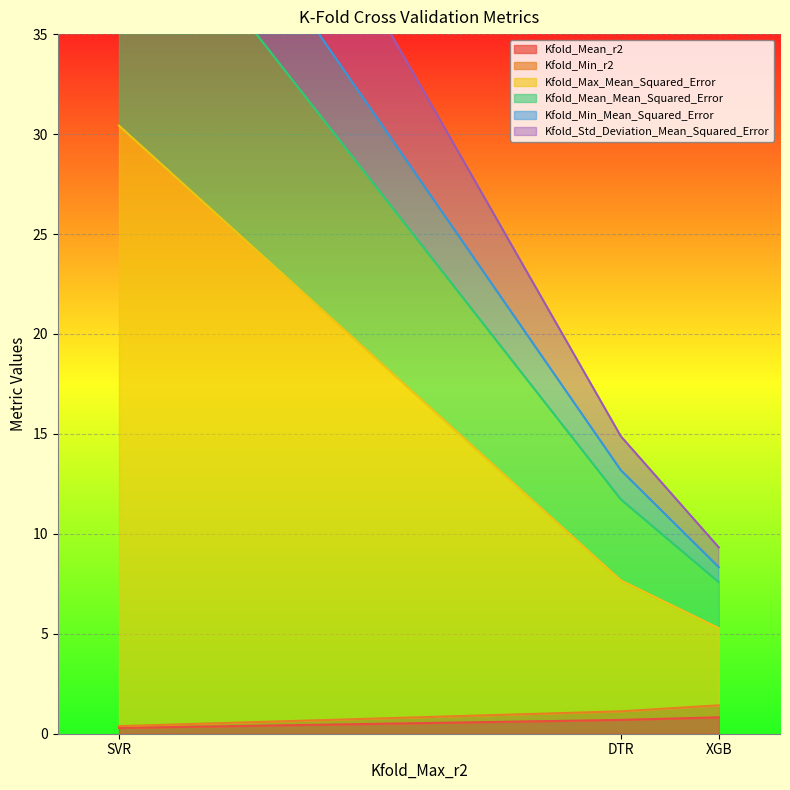

True or false: Kfold_Mean_r2 has a value of 0.8 at XGB.

True